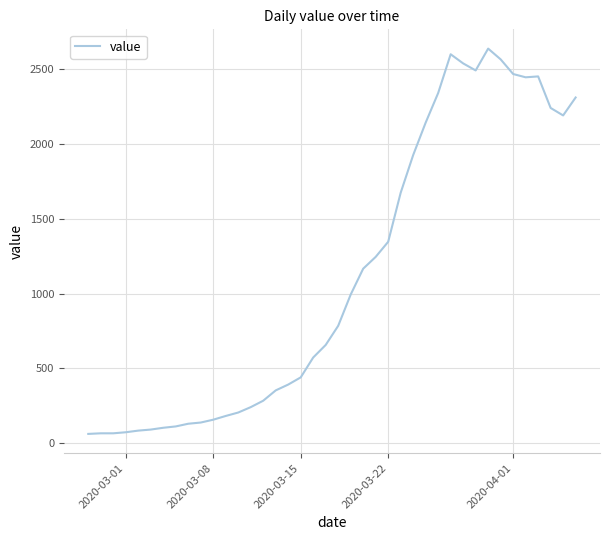

Does the chart have visible grid lines?

Yes